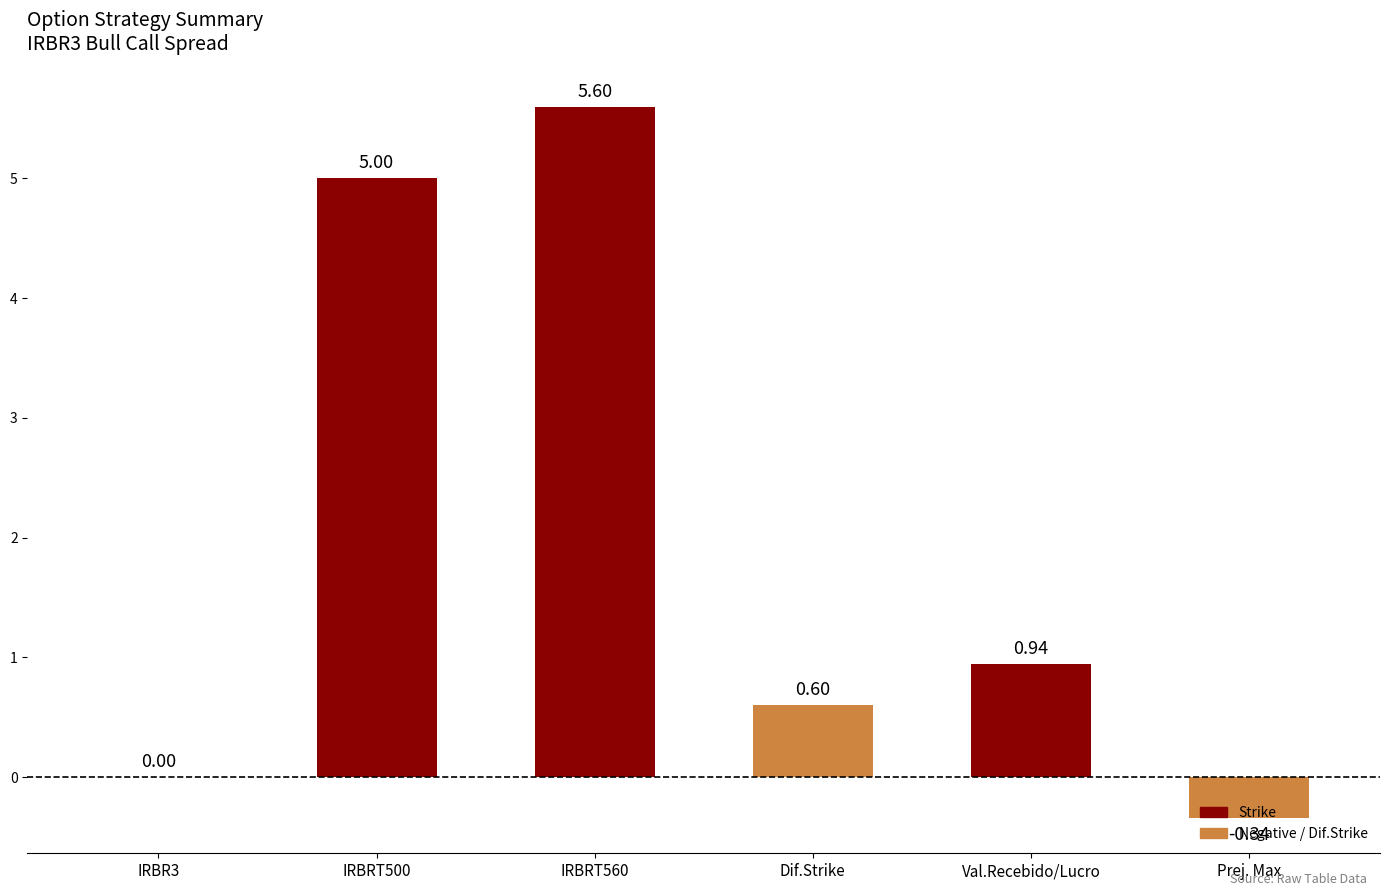

Where is the data nearest to the value 2?

Val.Recebido/Lucro